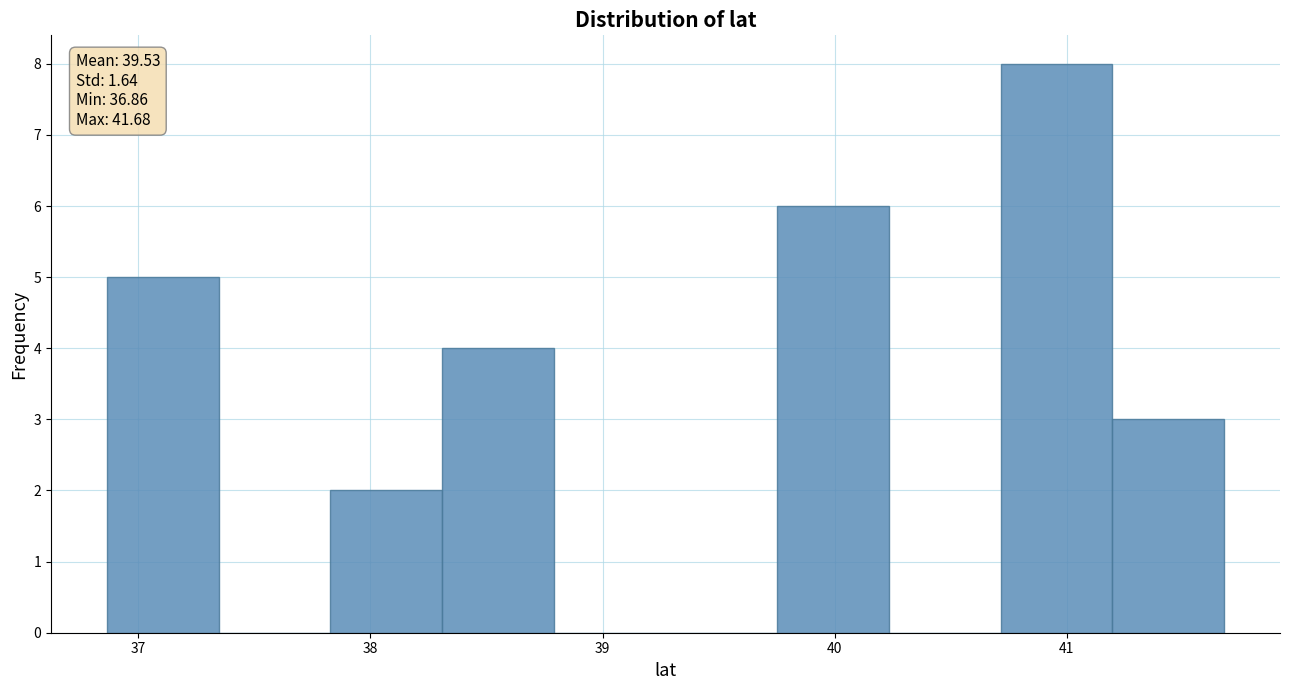

Over which range of the x-axis is the bar tallest?

40.7 to 41.2